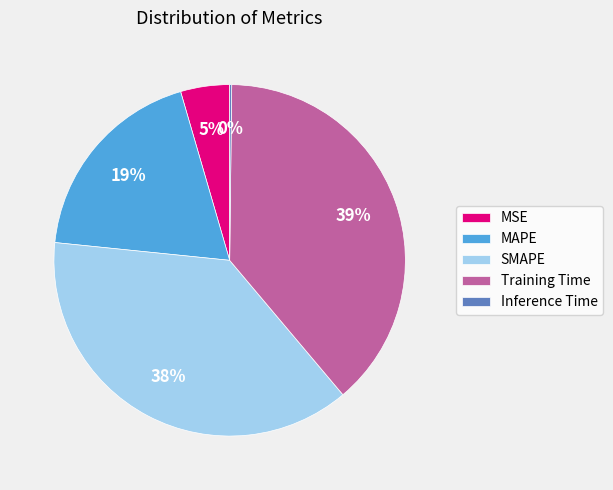

To the nearest percent, what is the difference between the MAPE and MSE slice percentages?

14%